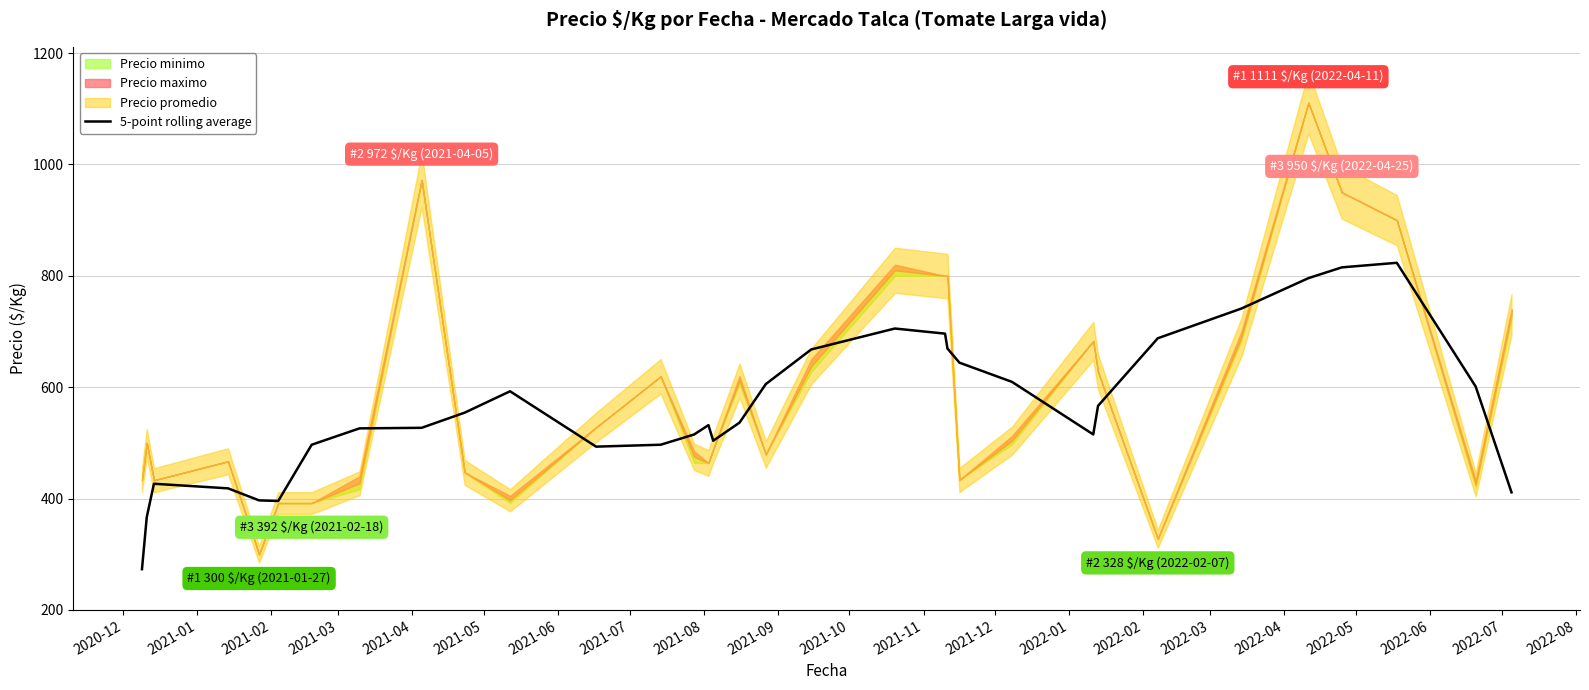

What is the lowest value of the 5-point rolling average series?

273.3